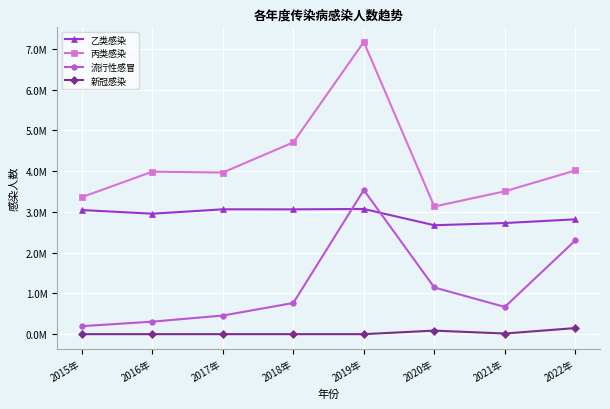

At which label does 流行性感冒 first exceed 765186?

2019年